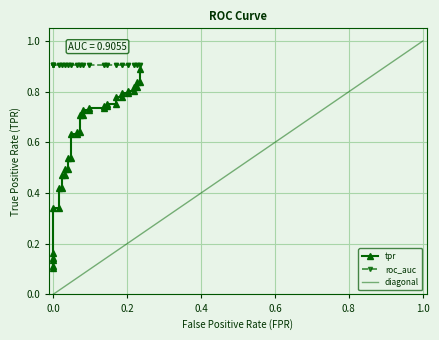

The value of diagonal at 1.0 is 1.0. True or false?

True